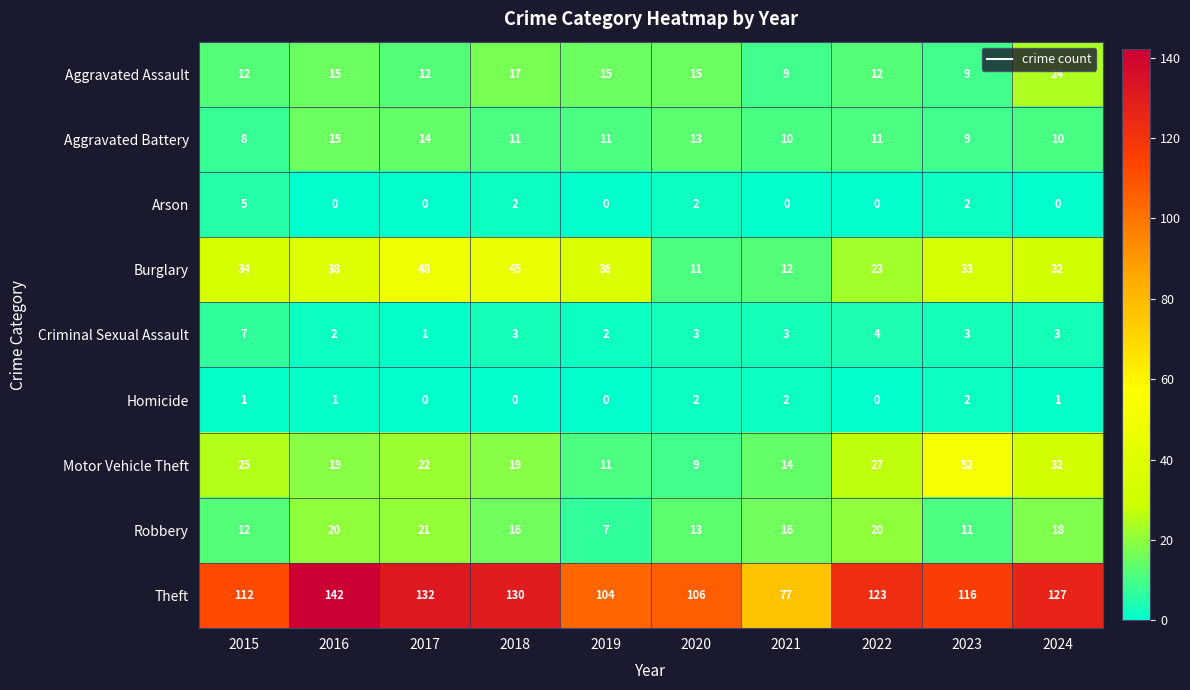

List the series in order of their peak value, highest first.

Theft, Motor Vehicle Theft, Burglary, Aggravated Assault, Robbery, Aggravated Battery, Criminal Sexual Assault, Arson, Homicide